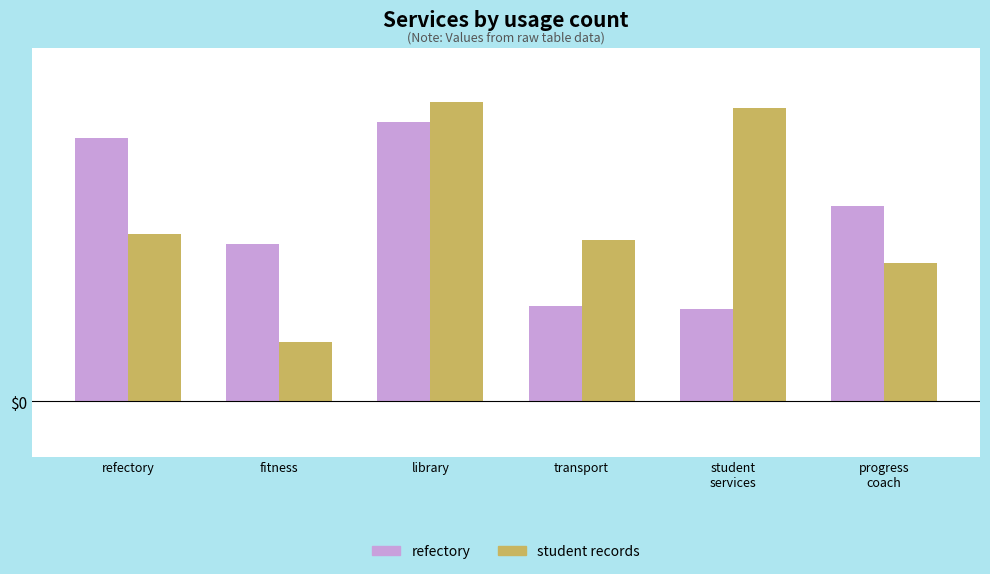

Which series has the largest total across all categories?

student records